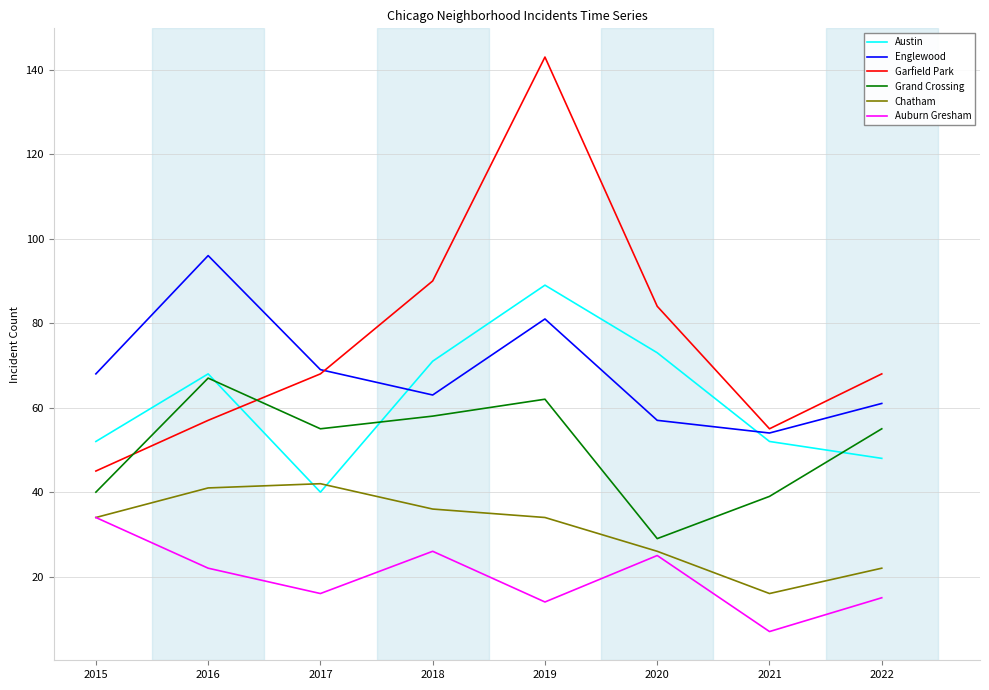

How many lines are shown in the chart?

6